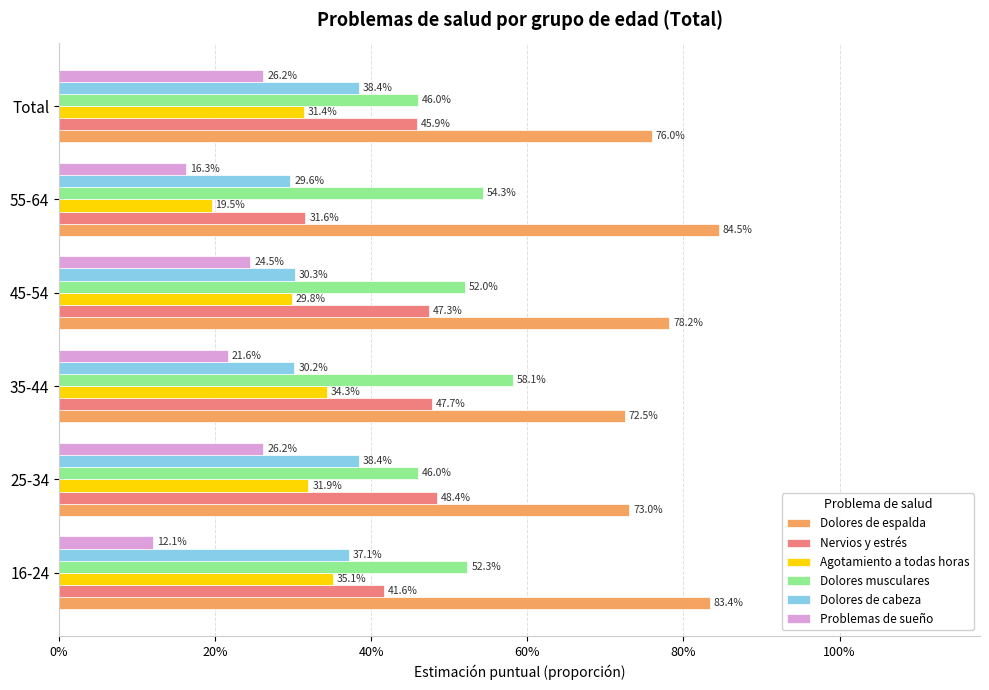

Rank the series by their maximum value, from highest to lowest.

Dolores de espalda, Dolores musculares, Nervios y estrés, Dolores de cabeza, Agotamiento a todas horas, Problemas de sueño